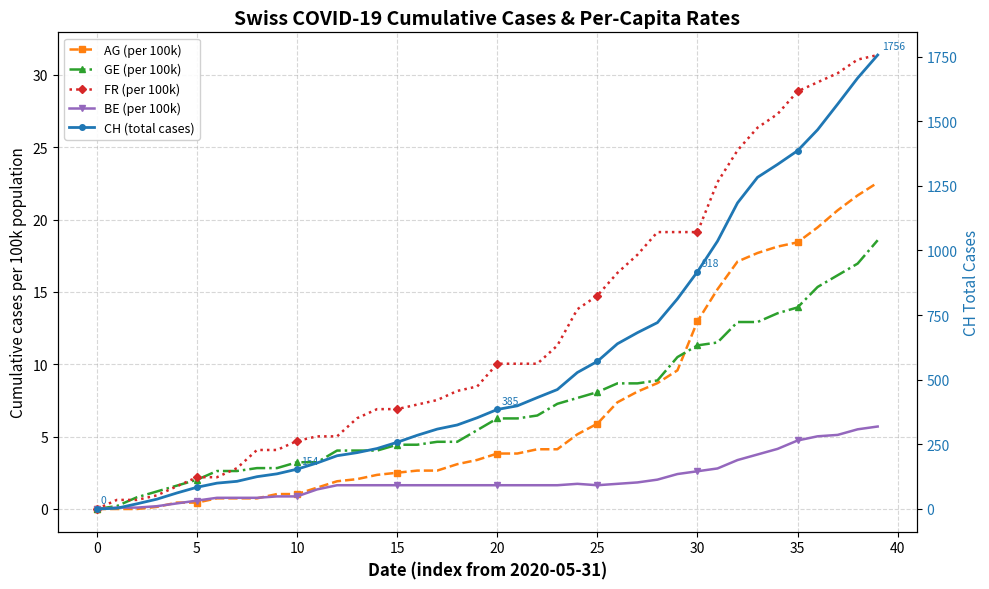

Which series has the largest total across all categories?

CH (total cases)